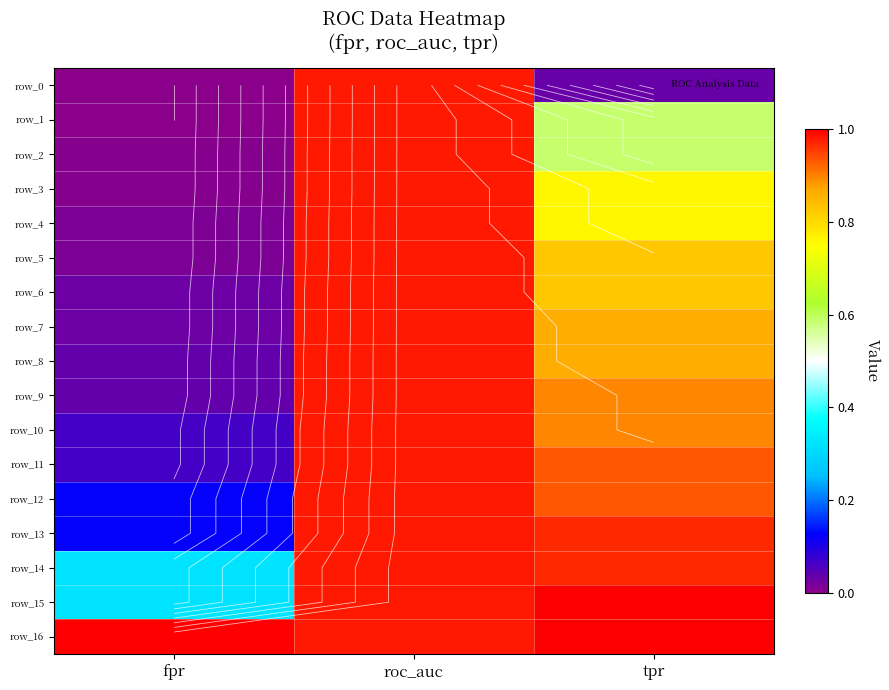

Reading left to right, transcribe all the data shown in this chart.

row_0: fpr=0.0	roc_auc=1.0	tpr=0.0
row_1: fpr=0.0	roc_auc=1.0	tpr=0.6
row_2: fpr=0.0	roc_auc=1.0	tpr=0.6
row_3: fpr=0.0	roc_auc=1.0	tpr=0.8
row_4: fpr=0.0	roc_auc=1.0	tpr=0.8
row_5: fpr=0.0	roc_auc=1.0	tpr=0.8
row_6: fpr=0.0	roc_auc=1.0	tpr=0.8
row_7: fpr=0.0	roc_auc=1.0	tpr=0.9
row_8: fpr=0.0	roc_auc=1.0	tpr=0.9
row_9: fpr=0.0	roc_auc=1.0	tpr=0.9
row_10: fpr=0.1	roc_auc=1.0	tpr=0.9
row_11: fpr=0.1	roc_auc=1.0	tpr=0.9
row_12: fpr=0.1	roc_auc=1.0	tpr=0.9
row_13: fpr=0.1	roc_auc=1.0	tpr=1.0
row_14: fpr=0.3	roc_auc=1.0	tpr=1.0
row_15: fpr=0.3	roc_auc=1.0	tpr=1.0
row_16: fpr=1.0	roc_auc=1.0	tpr=1.0